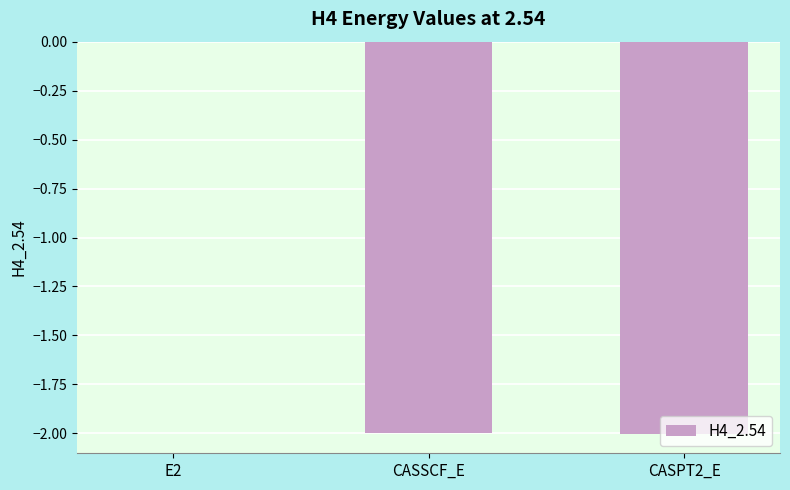

What is the approximate value at CASSCF_E?

-2.0